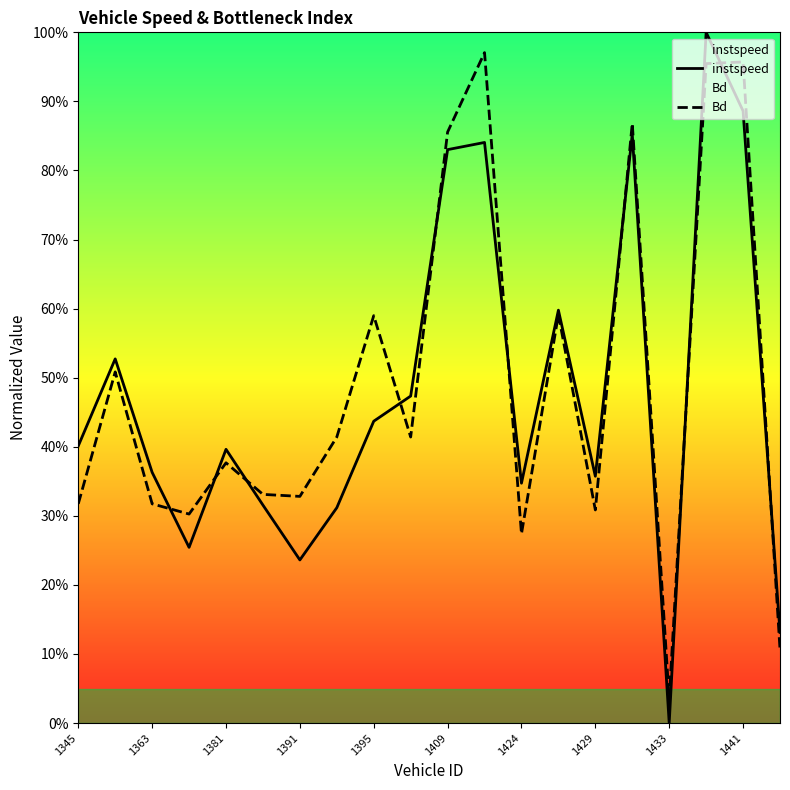

Reading left to right, list all the values displayed in this chart.

instspeed: 0.4	0.5	0.4	0.3	0.4	0.3	0.2	0.3	0.4	0.5	0.8	0.8	0.3	0.6	0.4	0.9	0.0	1.0	0.9	0.1
Bd: 0.3	0.5	0.3	0.3	0.4	0.3	0.3	0.4	0.6	0.4	0.9	1.0	0.3	0.6	0.3	0.9	0.0	1.0	1.0	0.1